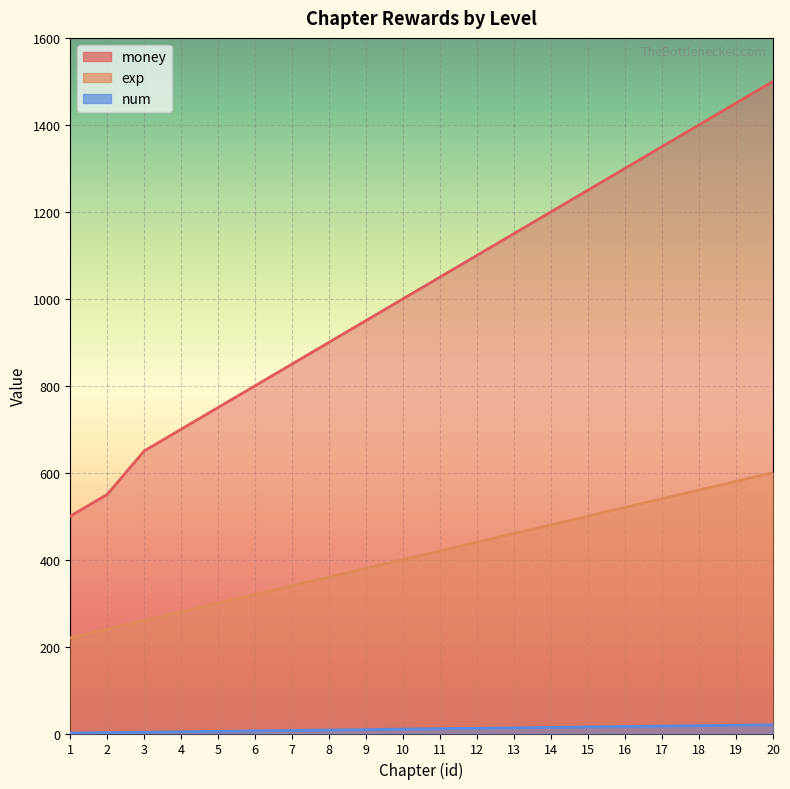

Between 9 and 18, which series saw the biggest shift?

money